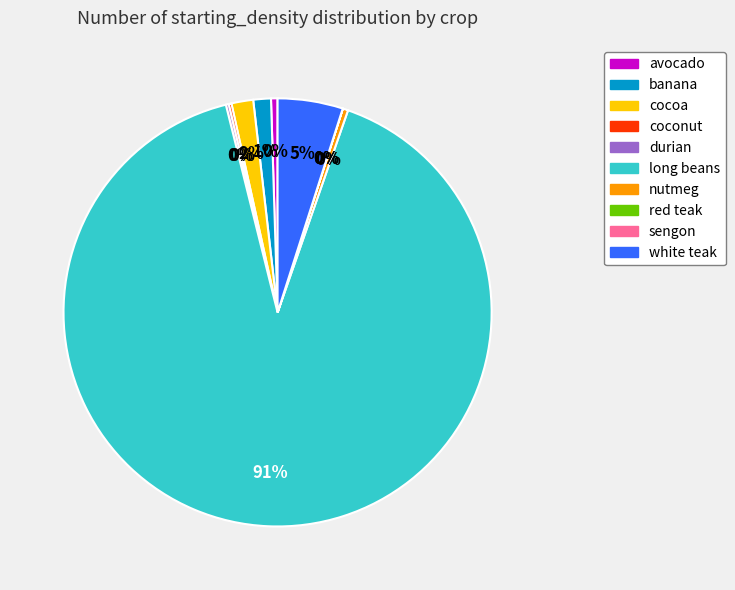

To the nearest percent, what is the average slice percentage?

10%